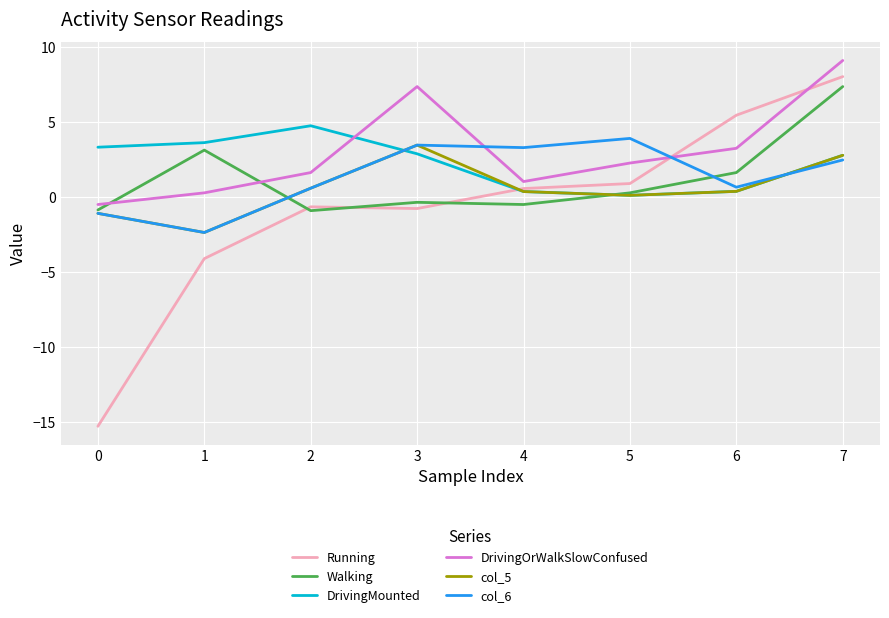

Where is the first local maximum for DrivingOrWalkSlowConfused?

3